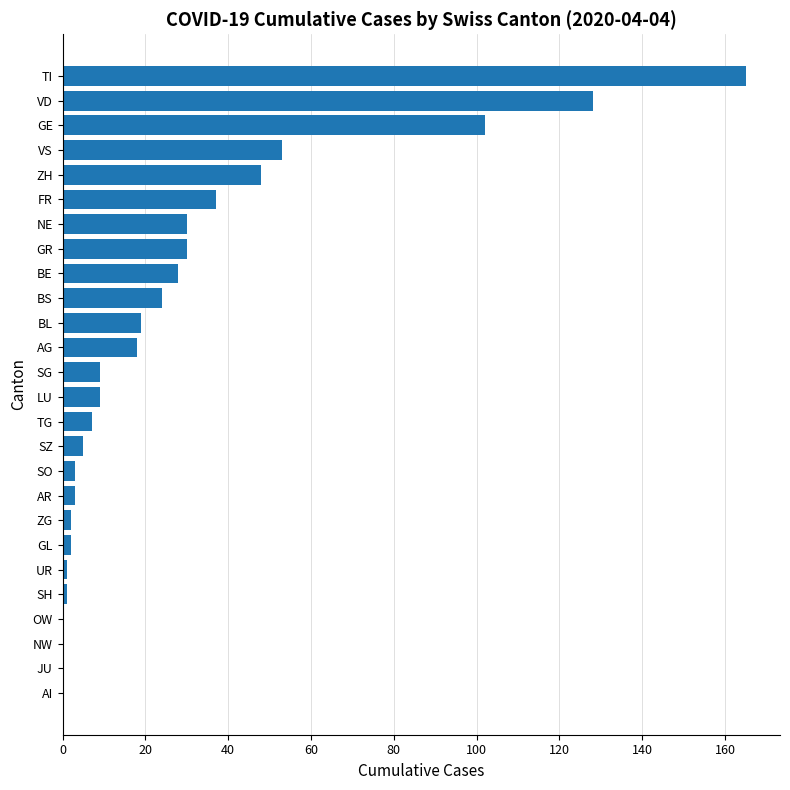

Count the number of categories in the chart.

26